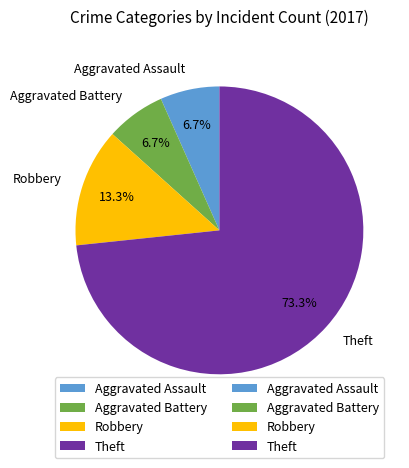

What percentage is the Robbery slice, to the nearest percent?

13%